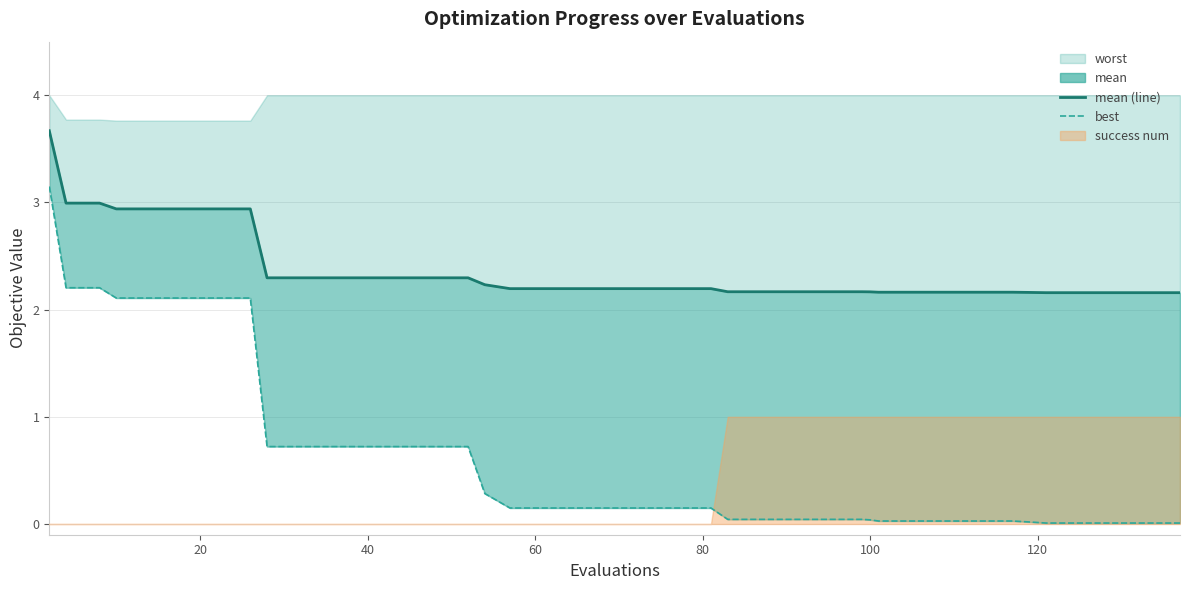

The best series shows 1.0 at 12. True or false?

False